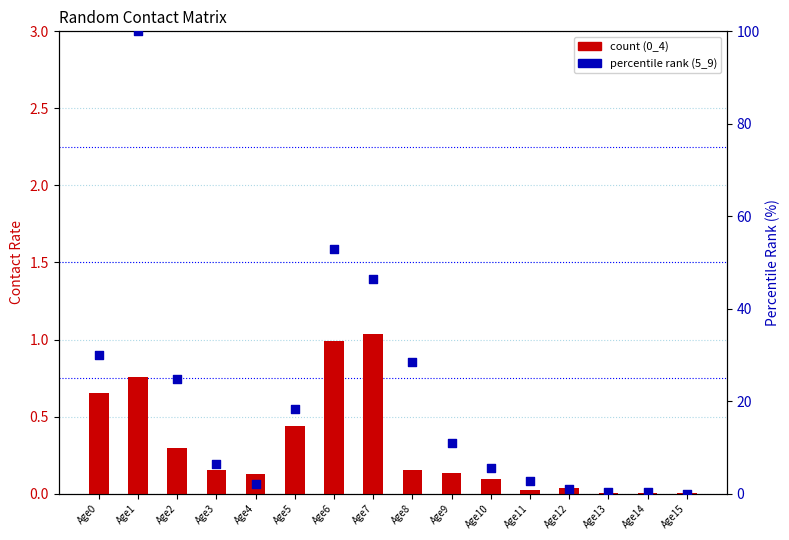

At which category is the sum across all series the highest?

Age1